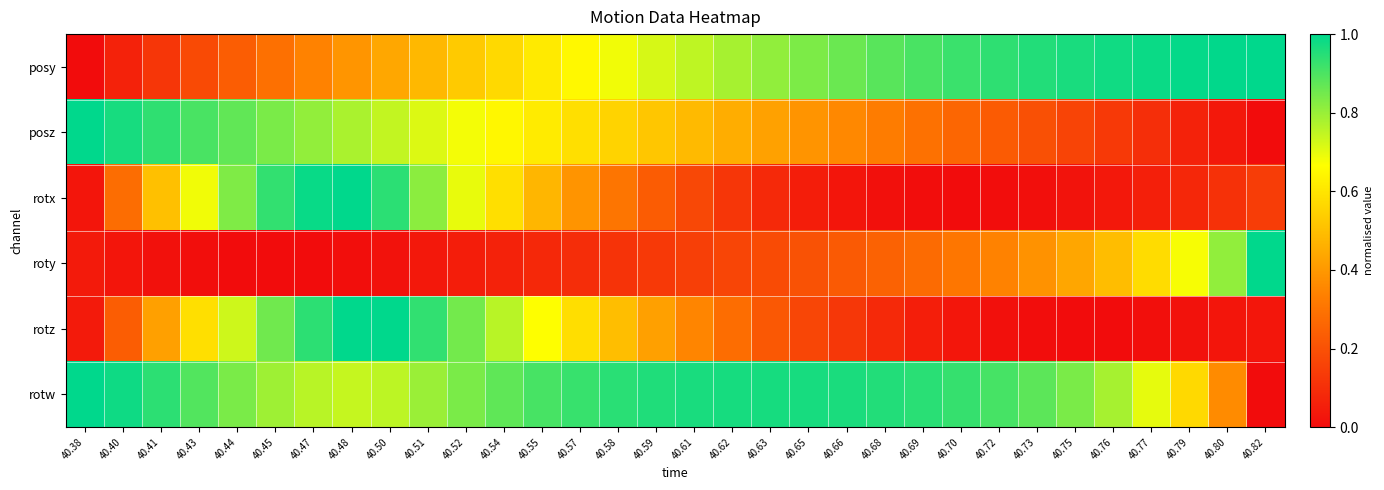

Which series has the largest range (max minus min)?

posy